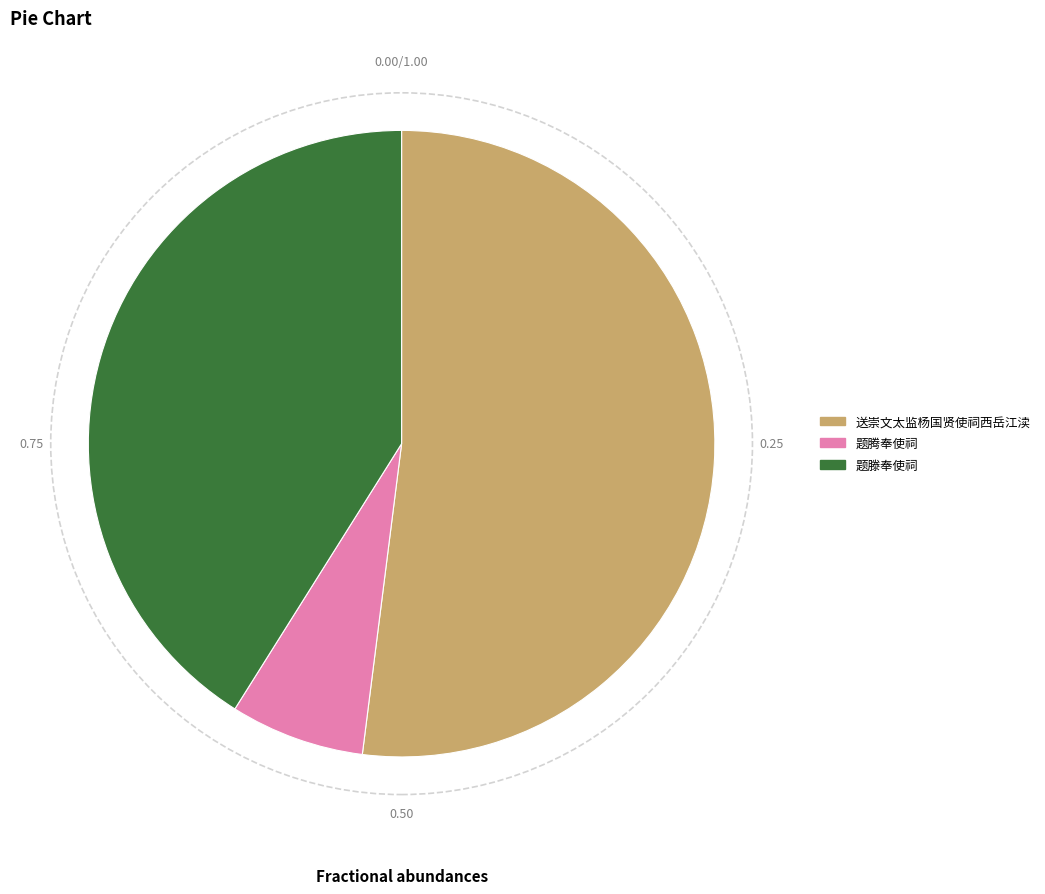

Approximately how many times larger is the value at 题滕奉使祠 compared to 题腾奉使祠?

5.9